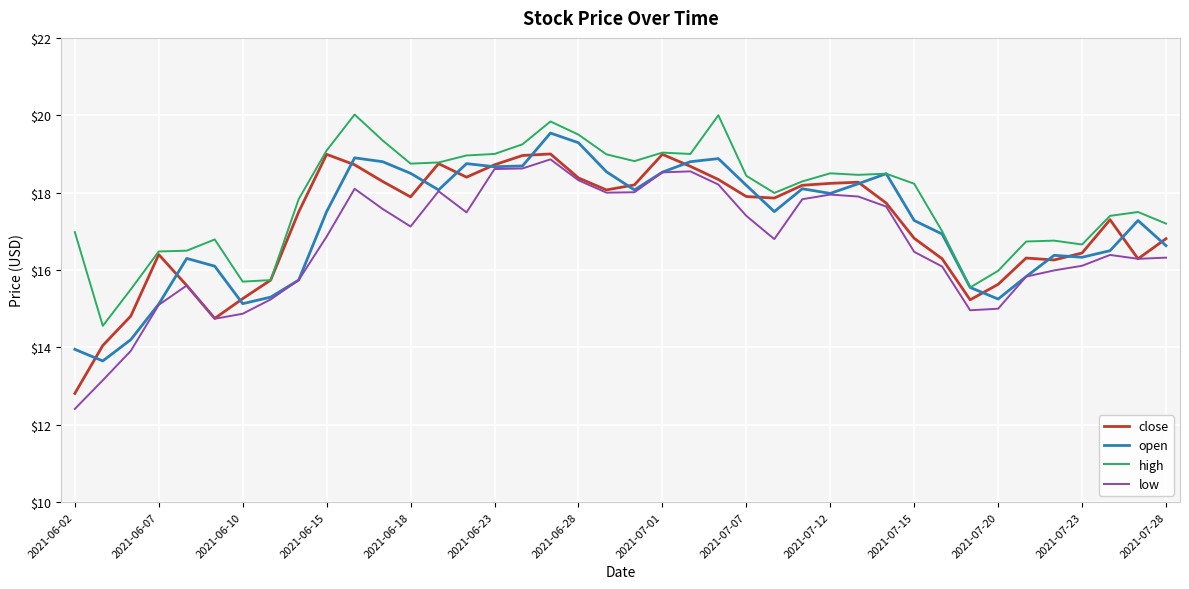

Which series has the widest spread of values?

low